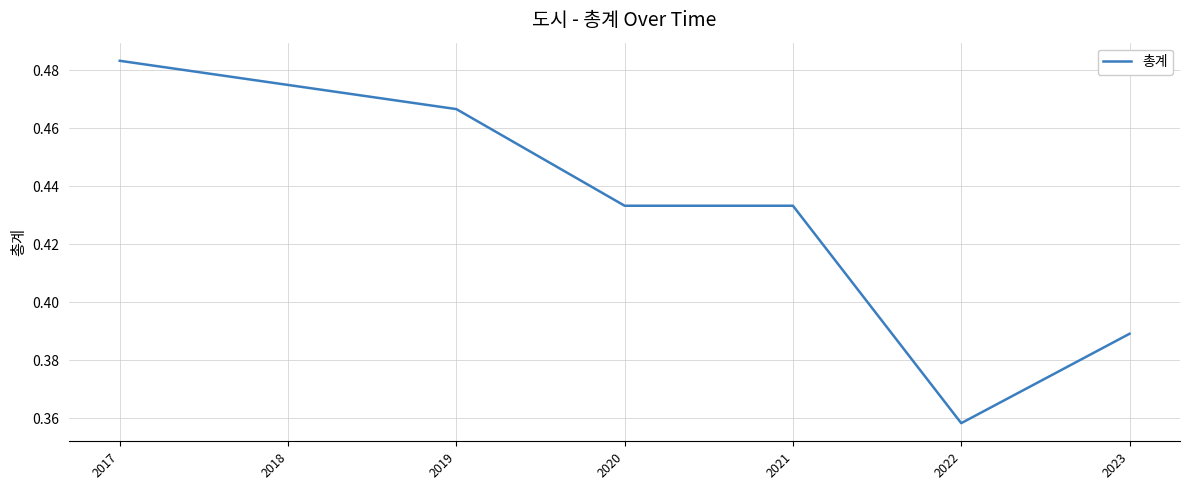

True or false: there are more than 2 points higher than both neighbors.

False